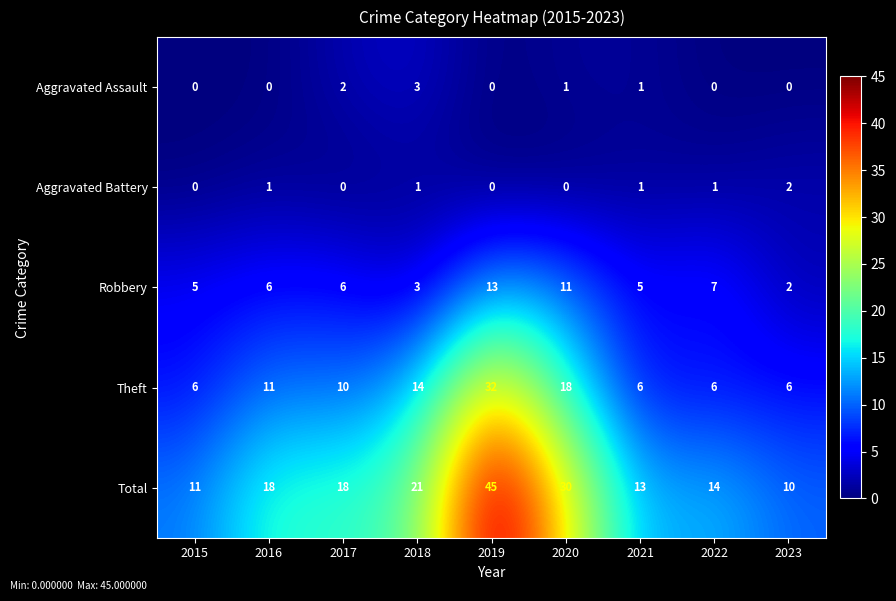

What is the spread (max minus min) of values at 2016?

18